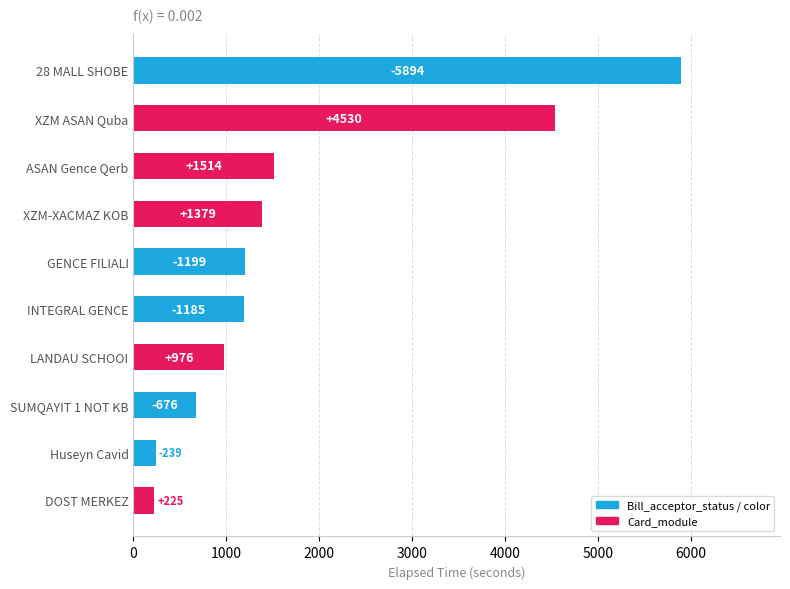

Reading bottom to top, extract all data points from this chart.

225	239	676	976	1185	1199	1379	1514	4530	5894